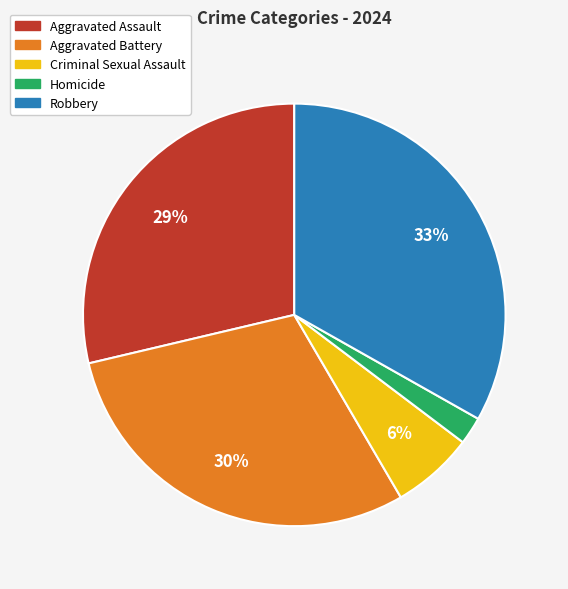

Which slice is the largest?

Robbery